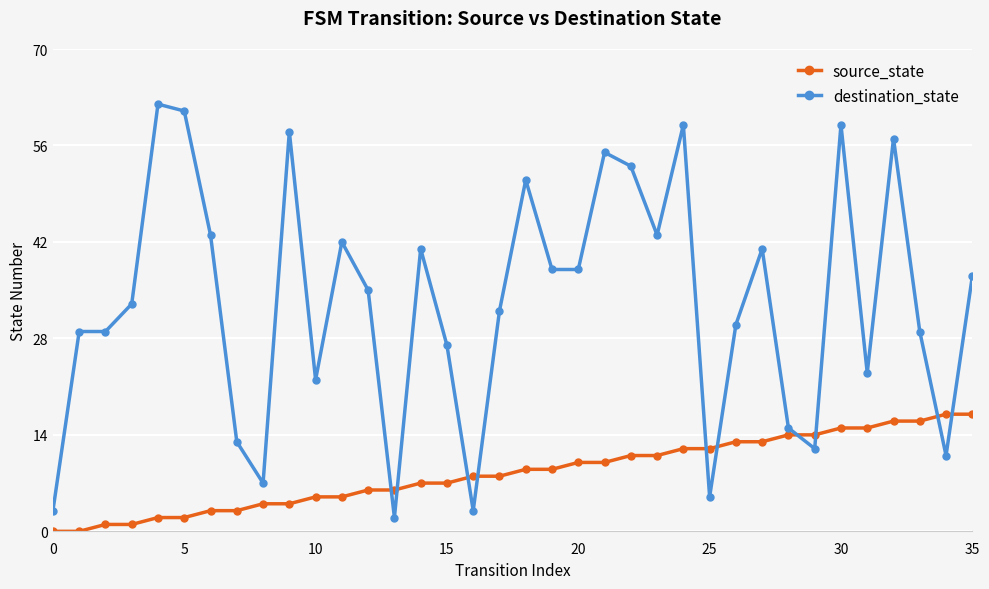

What is the greatest value displayed?

62